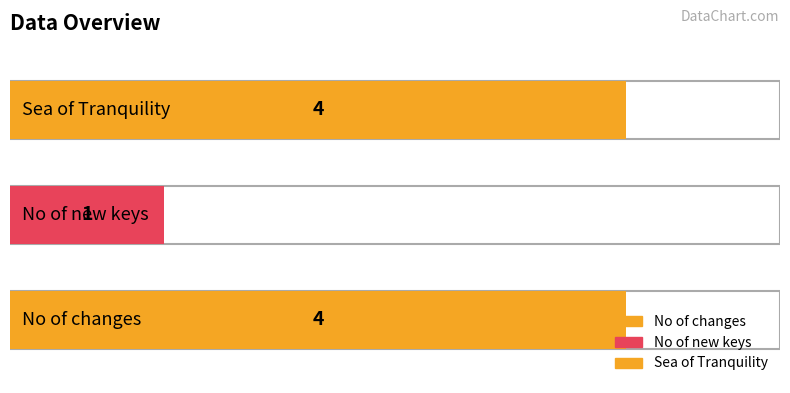

Reading right to left, extract all data points from this chart.

4	1	4